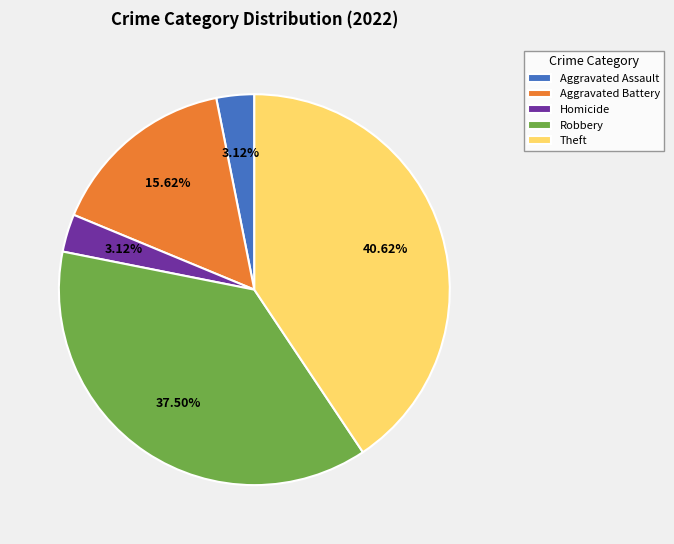

Between Homicide and Theft, which is larger?

Theft